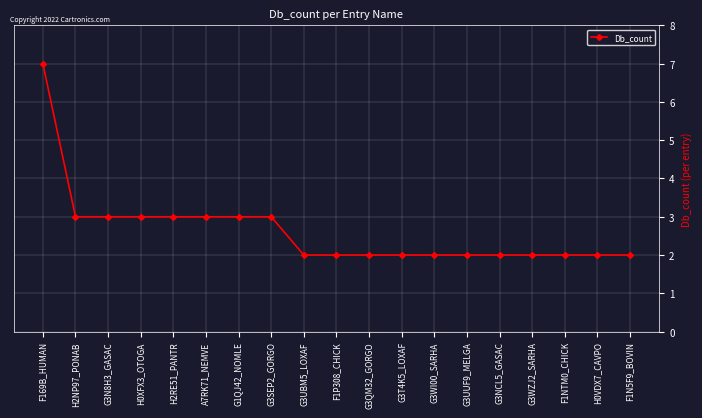

What is the difference between the maximum and second lowest values?

5